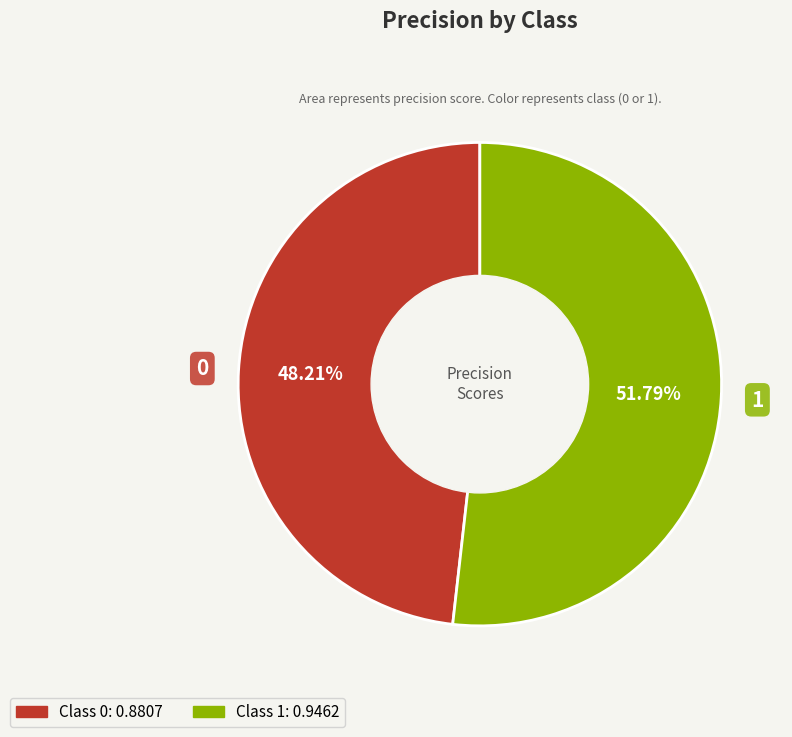

Does any single category account for the majority?

Yes